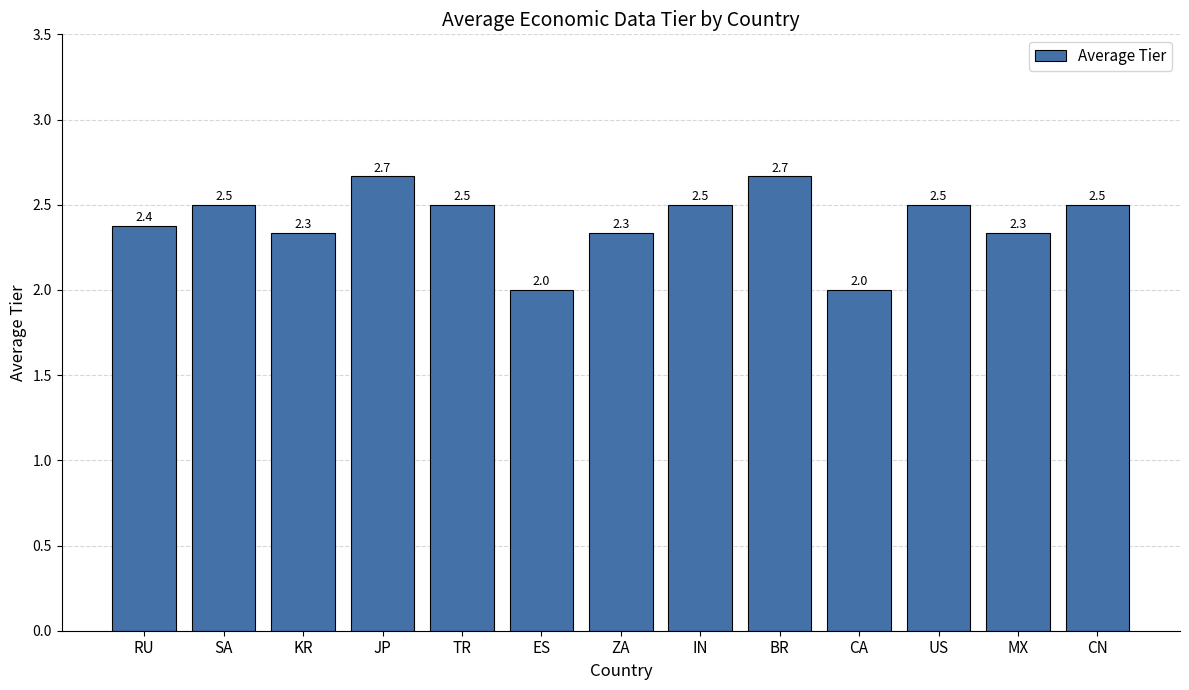

What is the minimum value shown in the chart?

2.0